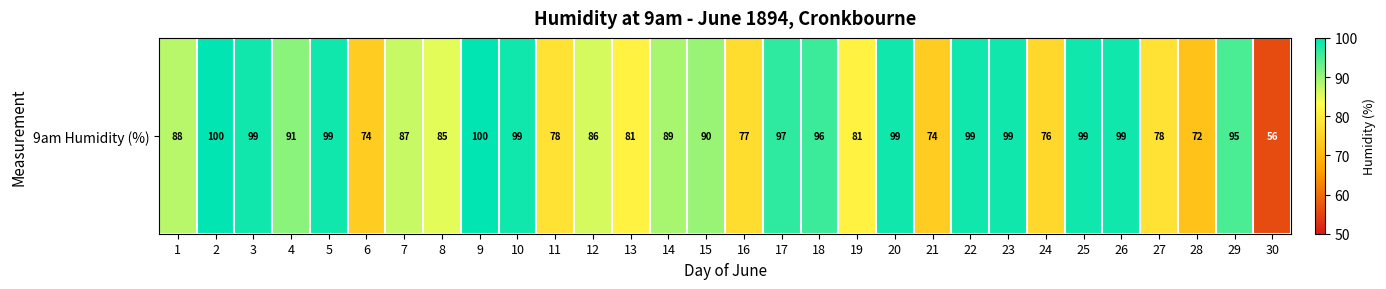

The chart shows a value of 170 at 20. True or false?

False